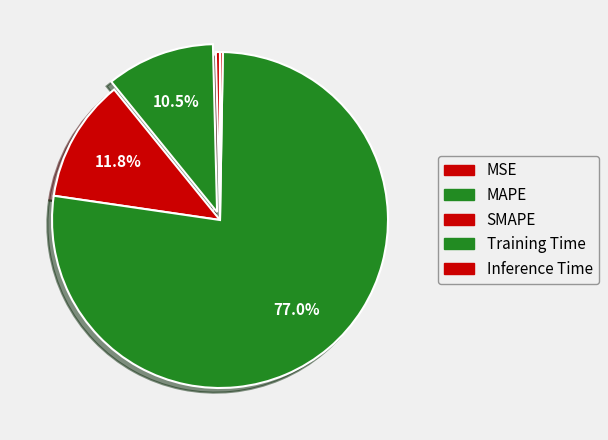

What percentage do Training Time and MAPE together represent?

87.5%